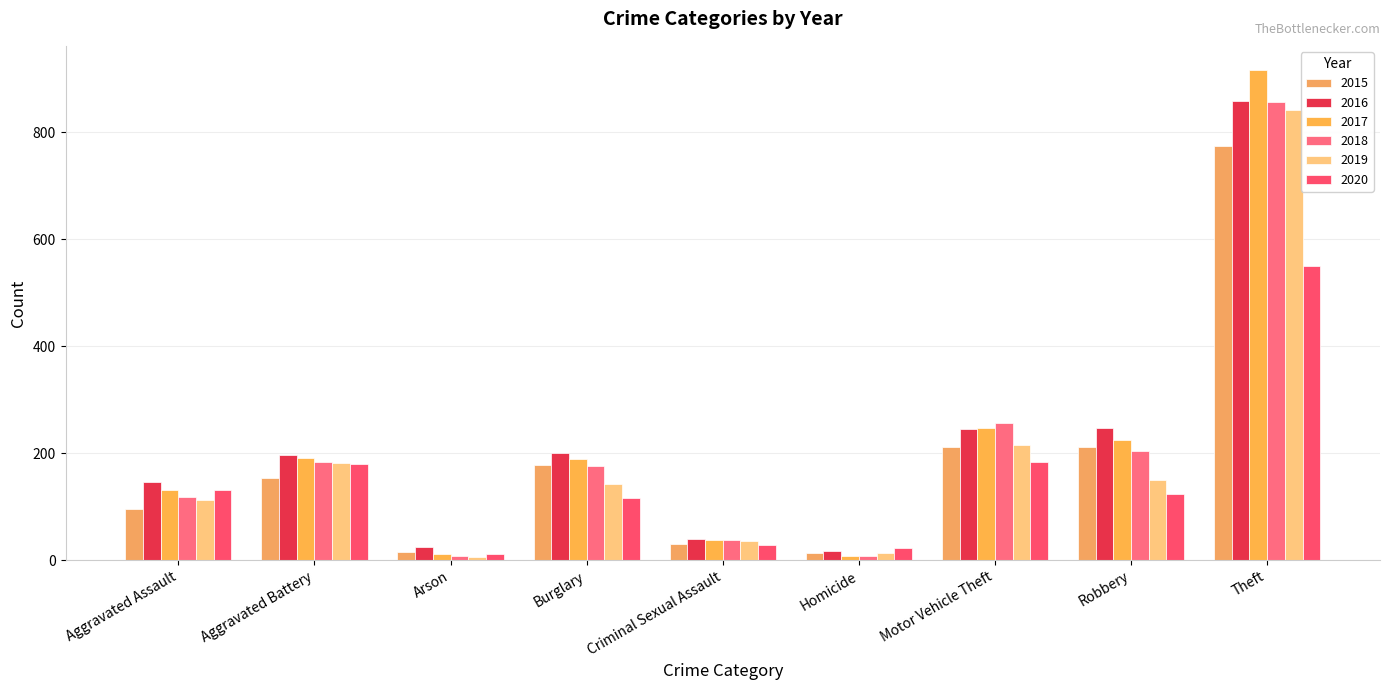

At which label does 2015 reach its minimum?

Homicide